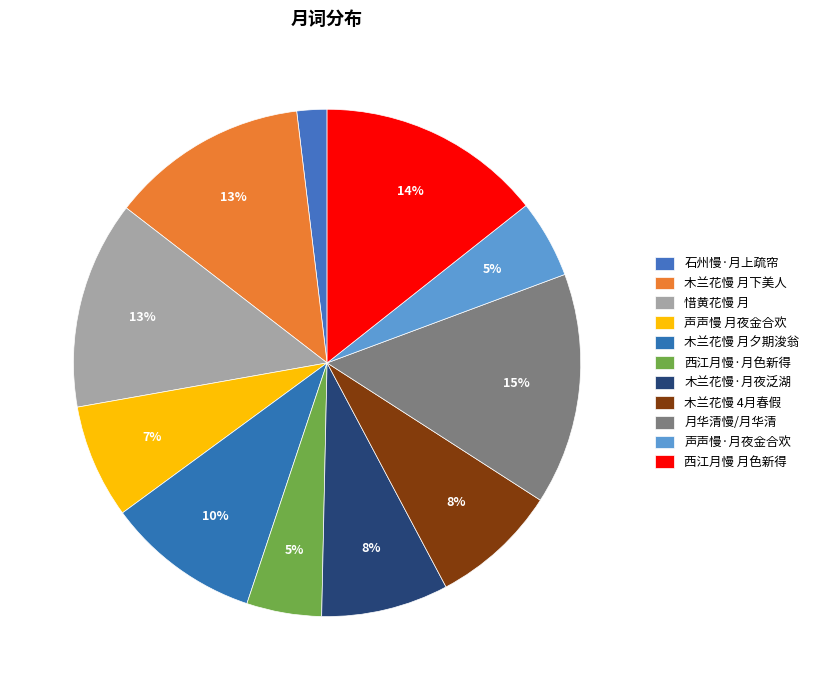

To the nearest percent, what is the average slice percentage?

9%